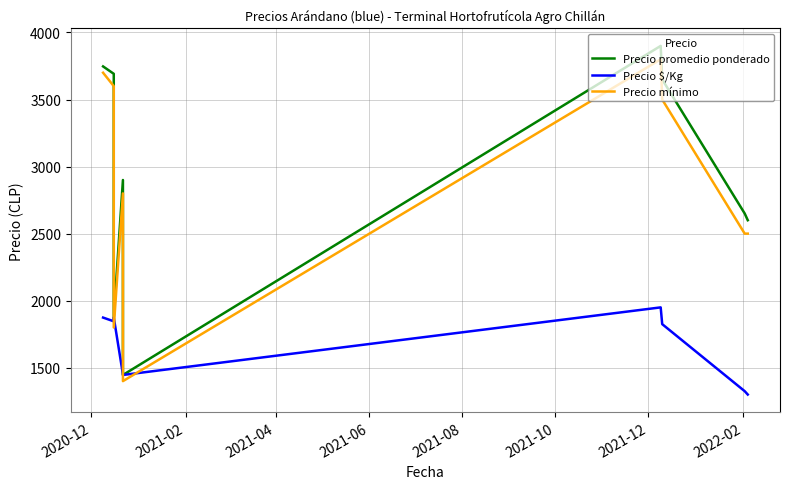

What is the difference between the second highest and second lowest values in the Precio $/Kg series?

550